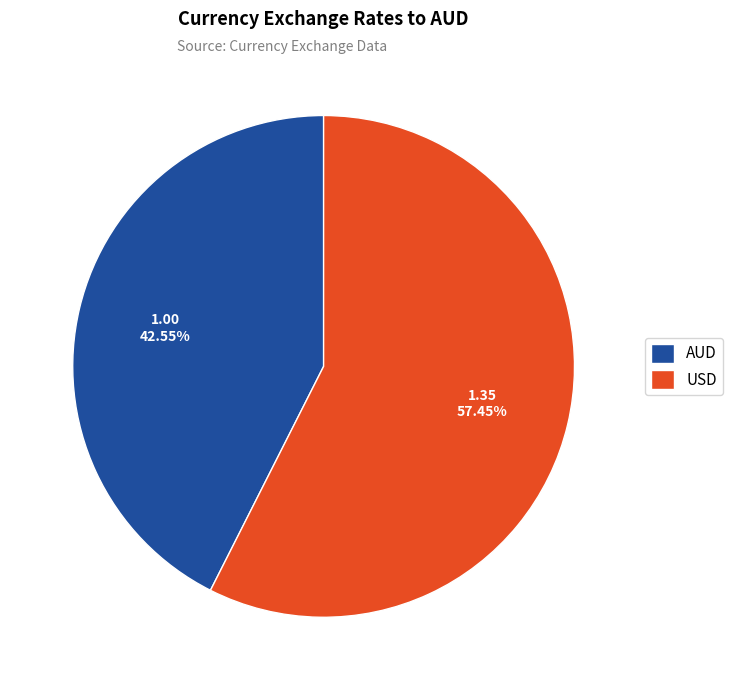

To the nearest percent, what is the average slice percentage?

50%